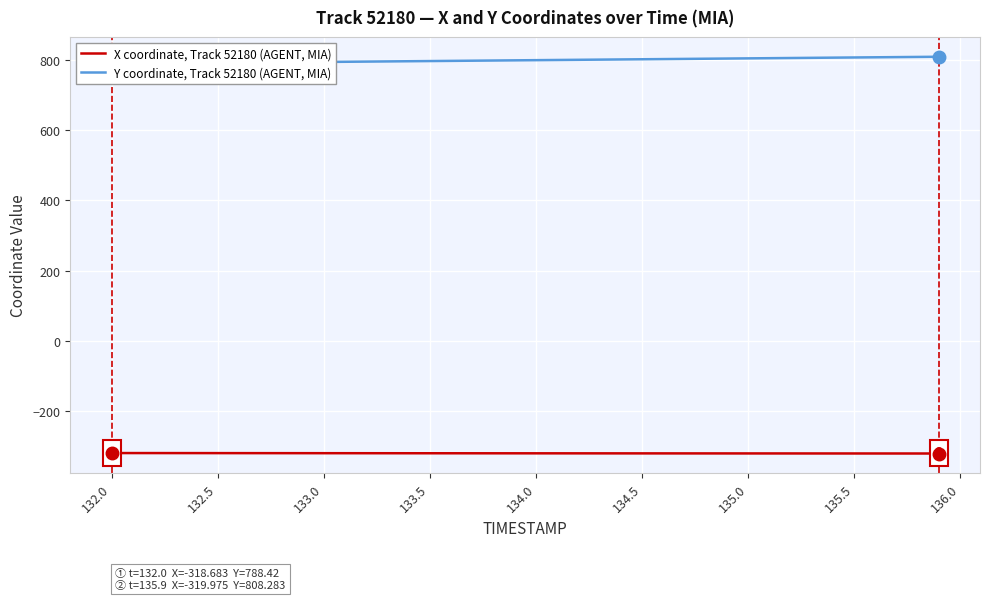

The value of X coordinate, Track 52180 (AGENT, MIA) at 132.0 is -318.7. True or false?

True